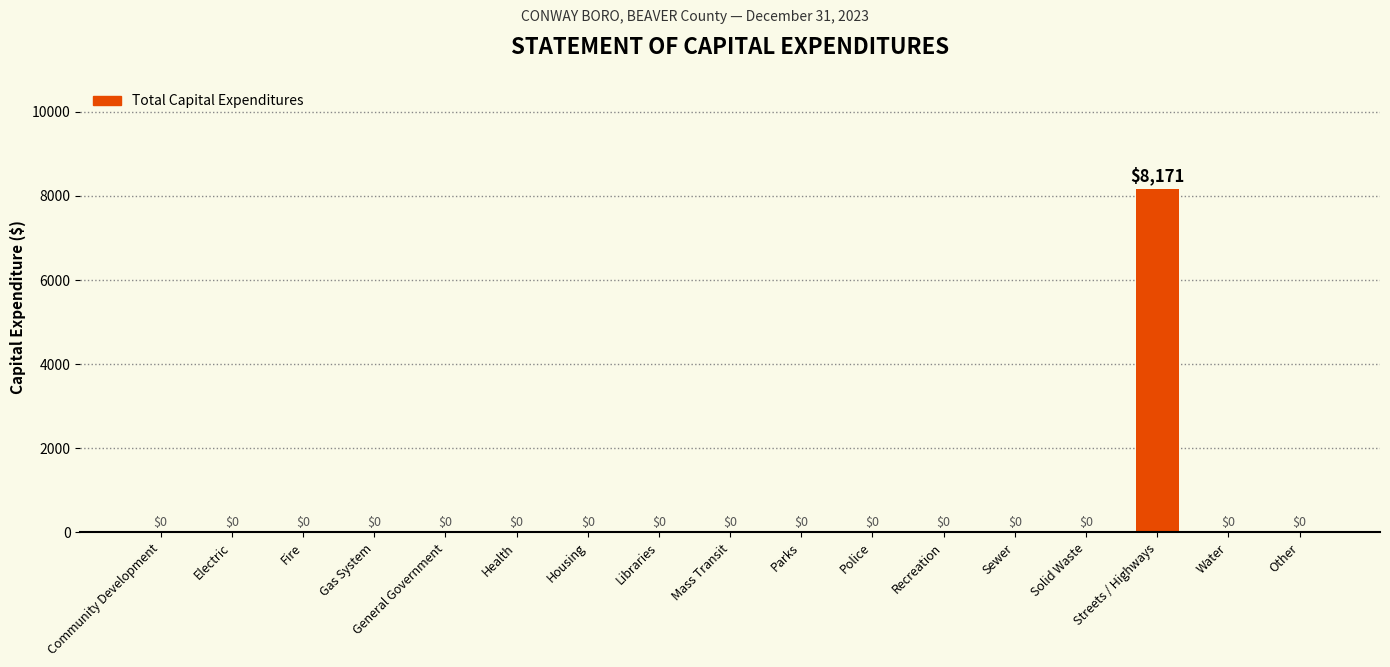

Reading right to left, transcribe all the data shown in this chart.

Other=0	Water=0	Streets / Highways=8171	Solid Waste=0	Sewer=0	Recreation=0	Police=0	Parks=0	Mass Transit=0	Libraries=0	Housing=0	Health=0	General Government=0	Gas System=0	Fire=0	Electric=0	Community Development=0